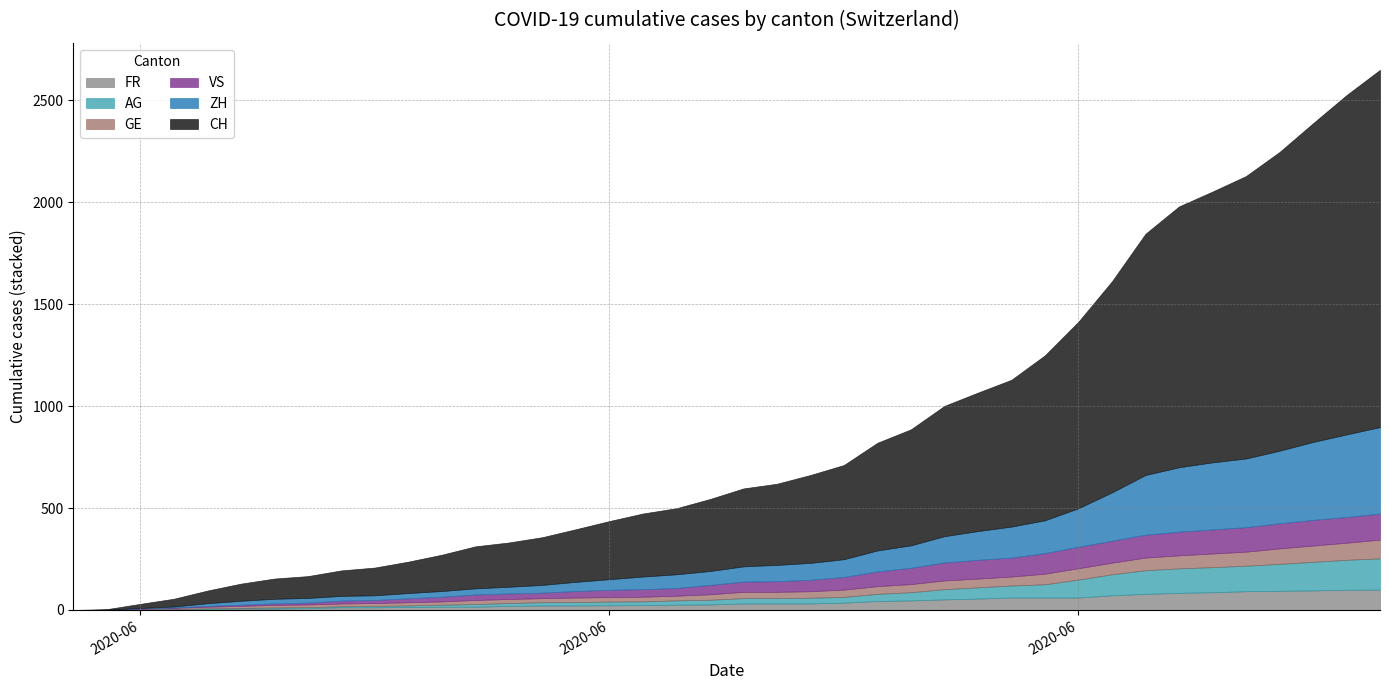

List the labels in order of GE value, largest first.

2020-07-09, 2020-07-08, 2020-07-07, 2020-07-06, 2020-07-05, 2020-07-04, 2020-07-03, 2020-07-02, 2020-07-01, 2020-06-30, 2020-06-29, 2020-06-28, 2020-06-26, 2020-06-27, 2020-06-25, 2020-06-24, 2020-06-23, 2020-06-22, 2020-06-20, 2020-06-21, 2020-06-19, 2020-06-17, 2020-06-18, 2020-06-15, 2020-06-16, 2020-06-12, 2020-06-13, 2020-06-14, 2020-06-10, 2020-06-11, 2020-06-08, 2020-06-09, 2020-06-06, 2020-06-07, 2020-06-05, 2020-06-04, 2020-06-03, 2020-06-02, 2020-06-01, 2020-05-31